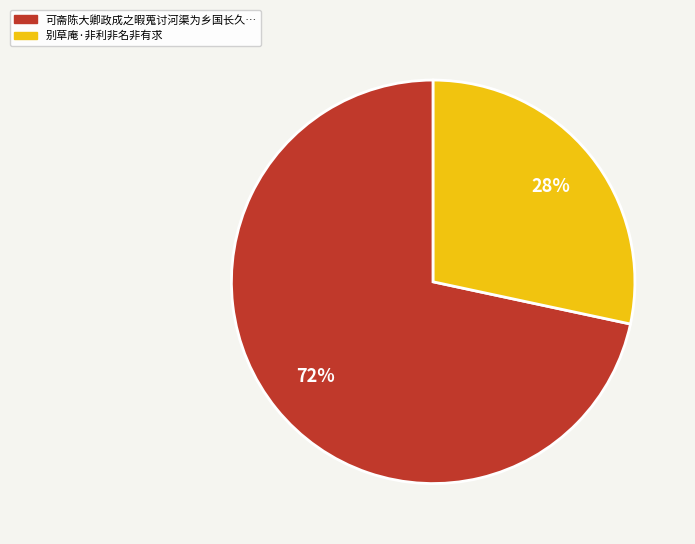

To the nearest percent, what is the average slice percentage?

50%